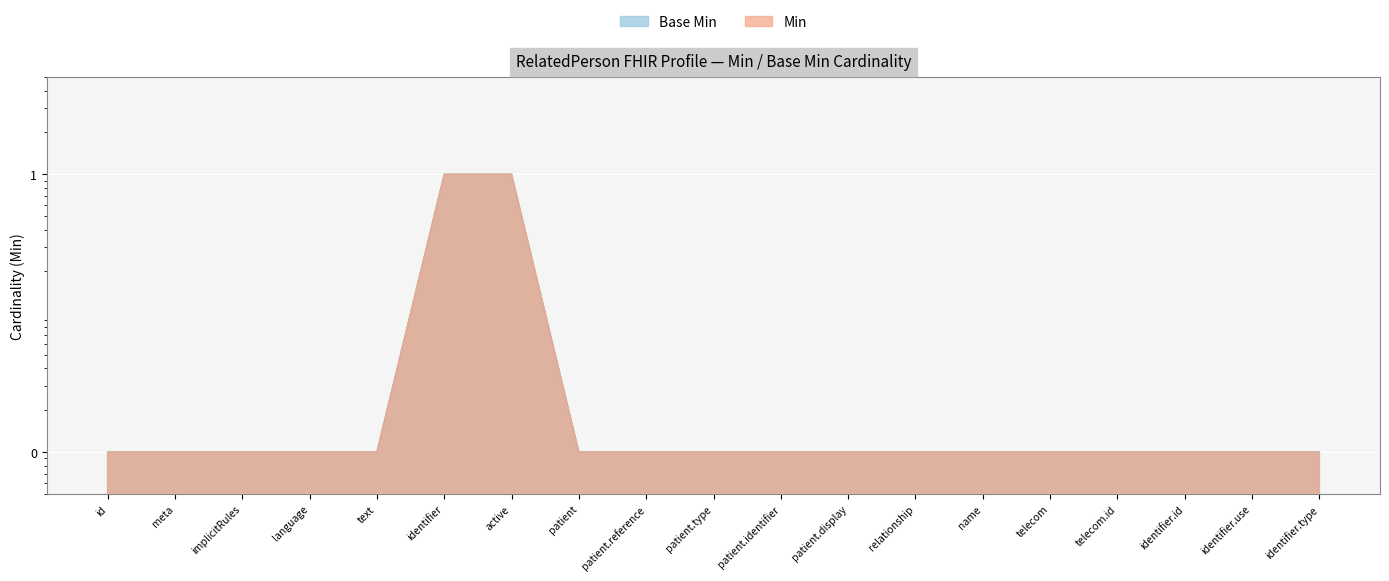

At patient.display, list the series in order from largest to smallest.

Min, Base Min